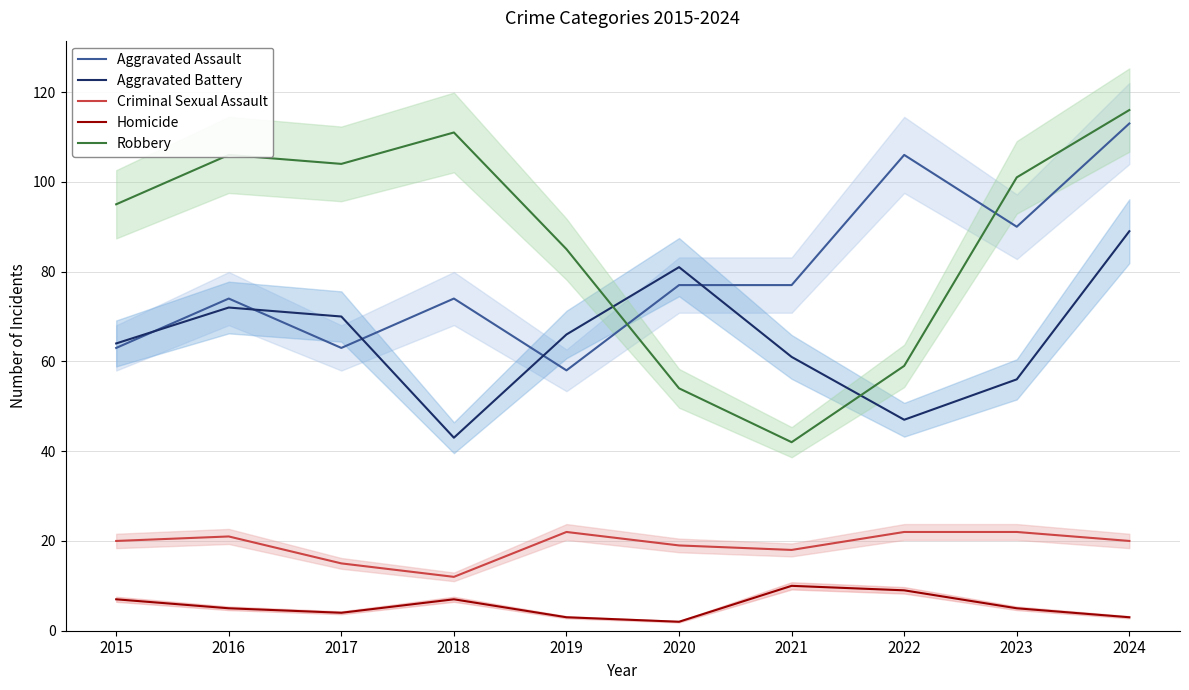

In Robbery, how many points are higher than both neighbors (excluding endpoints)?

2